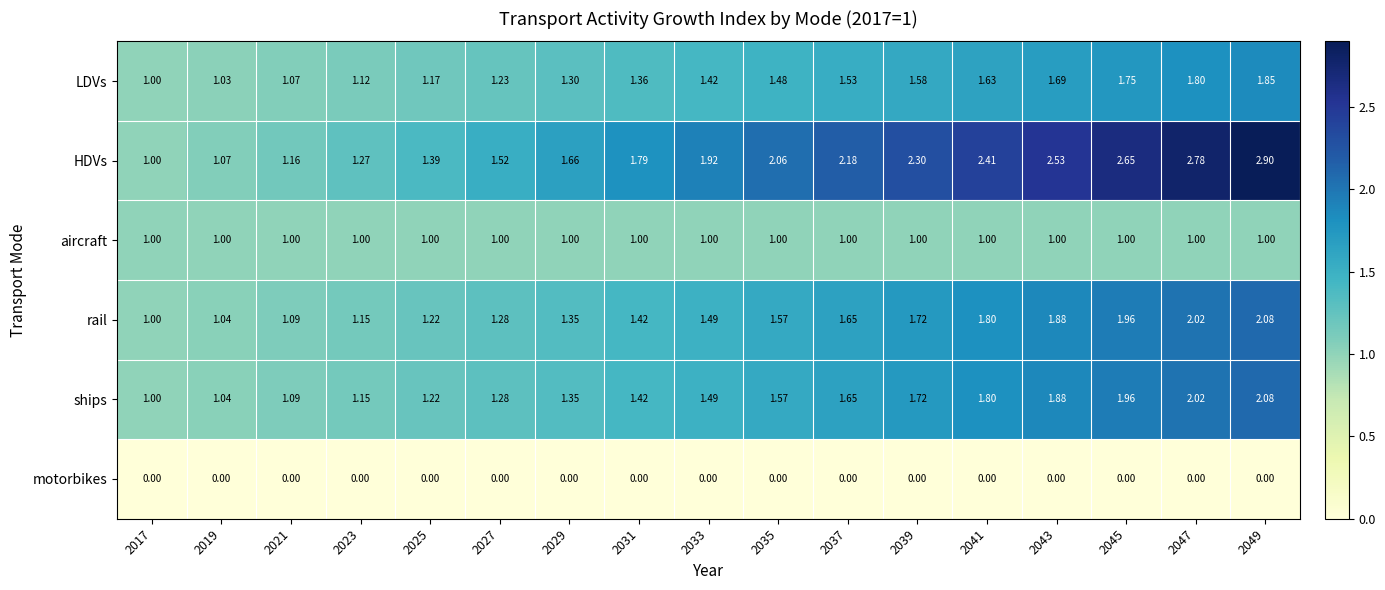

At which category is the sum across all series the highest?

2049